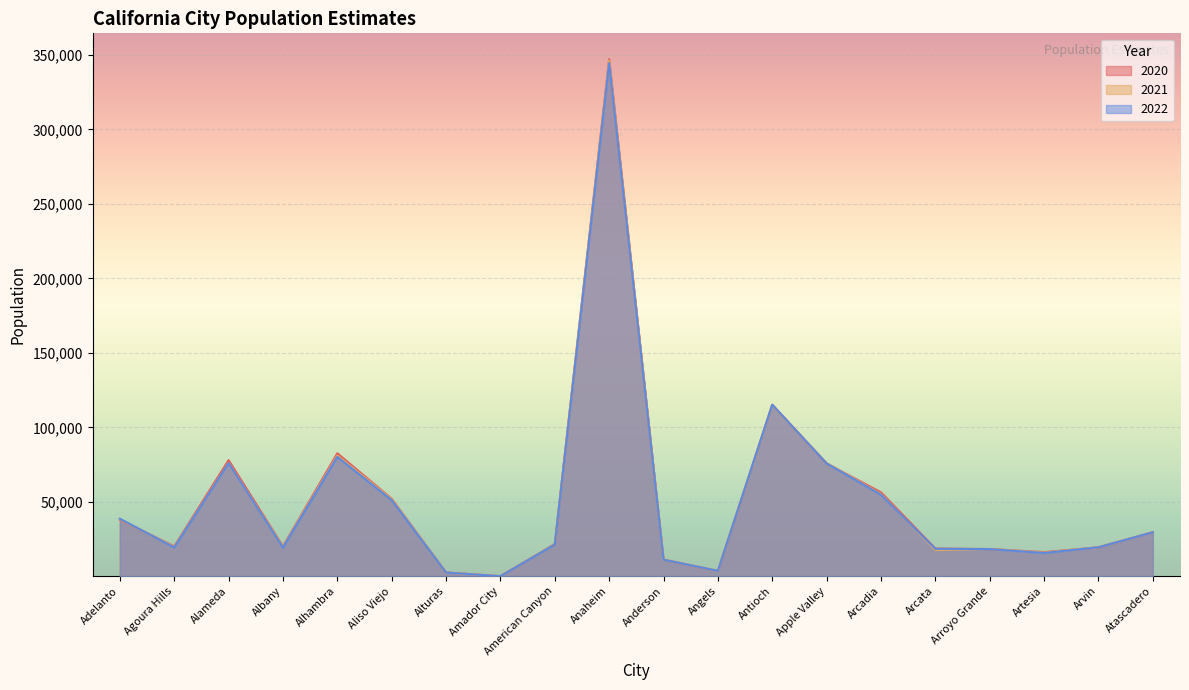

The value of 2020 at Antioch is 53601. True or false?

False